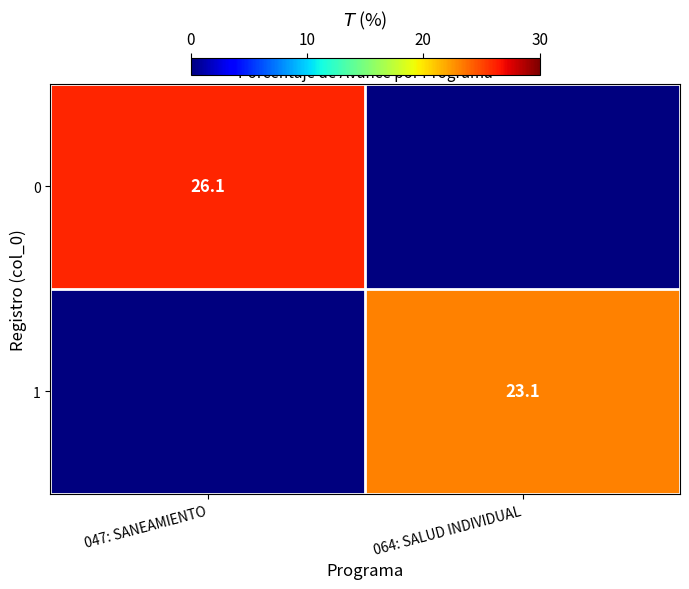

The value of 0 at 047: SANEAMIENTO is 42.5. True or false?

False